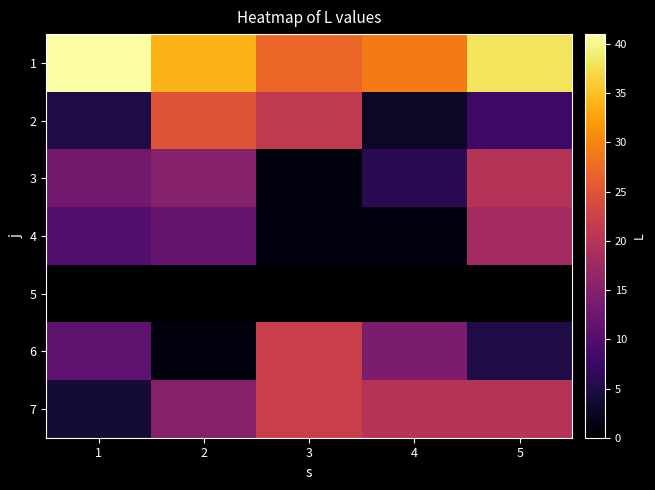

Reading left to right, transcribe all the data shown in this chart.

1: 1=41	2=34	3=27	4=29	5=38
2: 1=5	2=25	3=21	4=3	5=8
3: 1=13	2=15	3=1	4=6	5=20
4: 1=10	2=12	3=1	4=1	5=18
5: 1=0	2=0	3=0	4=0	5=0
6: 1=11	2=1	3=22	4=14	5=5
7: 1=4	2=15	3=22	4=20	5=20